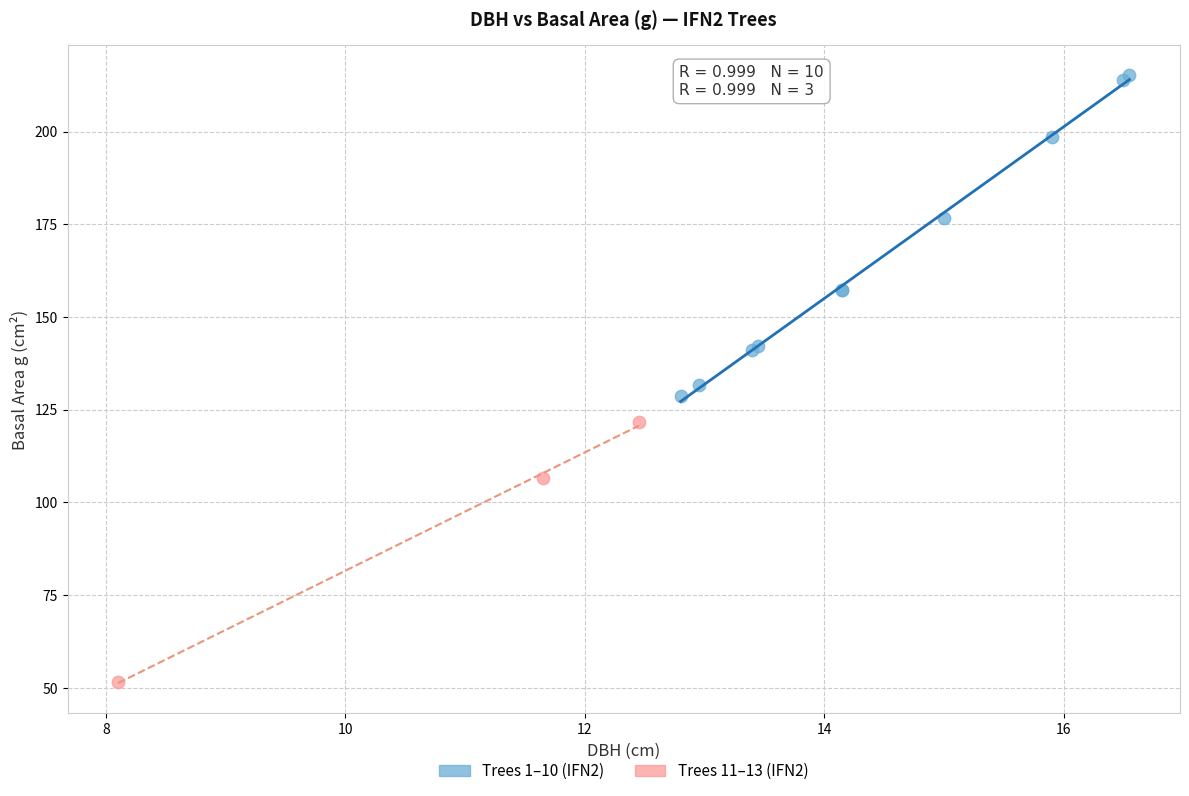

What are all the series names shown in the legend?

Trees 1–10 (IFN2), Trees 11–13 (IFN2)